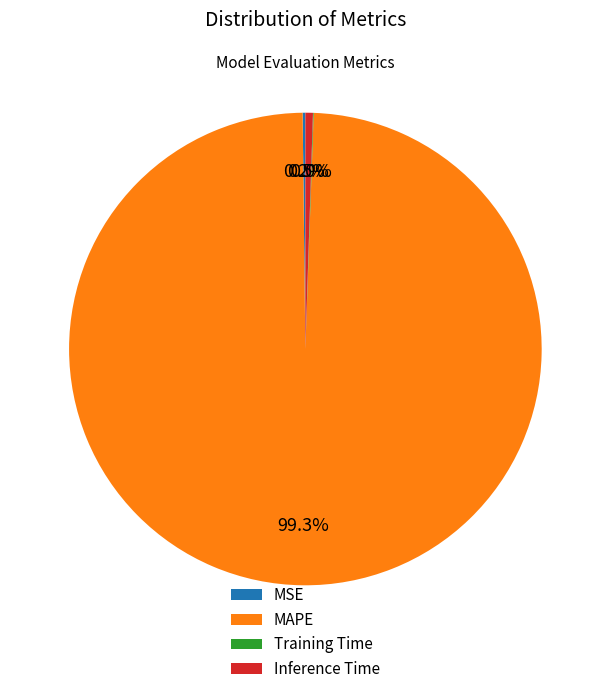

How much of the chart is everything except Inference Time?

99.5%